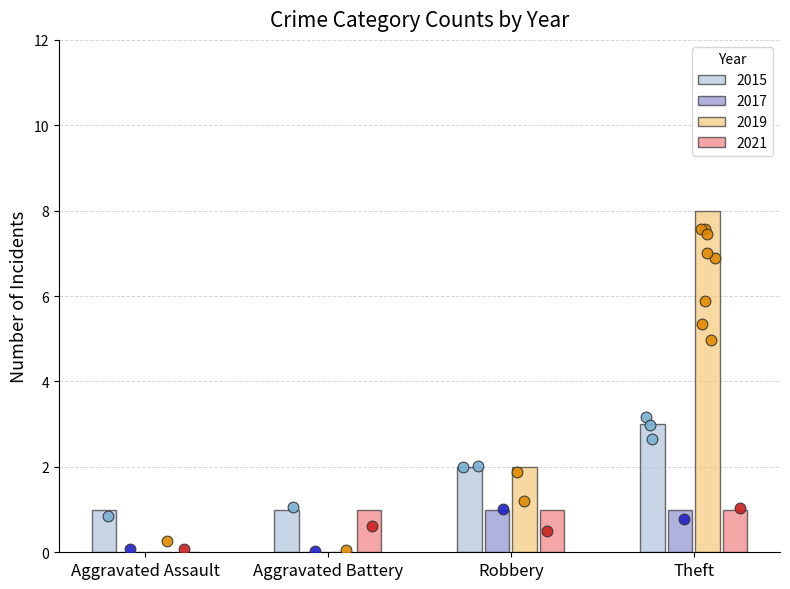

Is the value of 2017 at Aggravated Battery greater than the value of 2021 at Aggravated Battery?

No